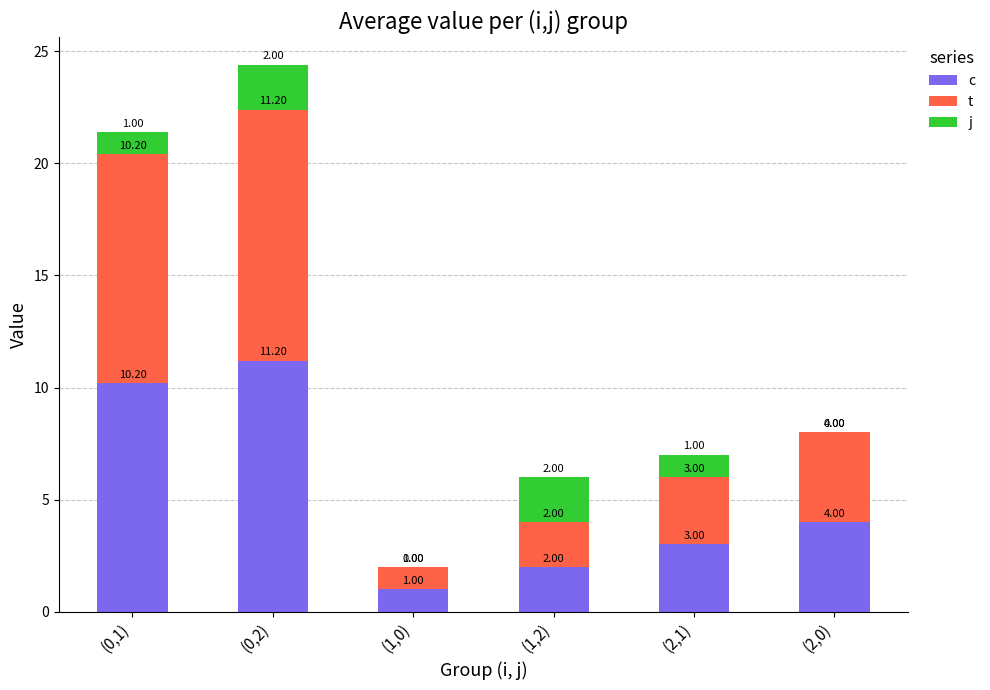

At which category is the sum across all series the highest?

(0,2)